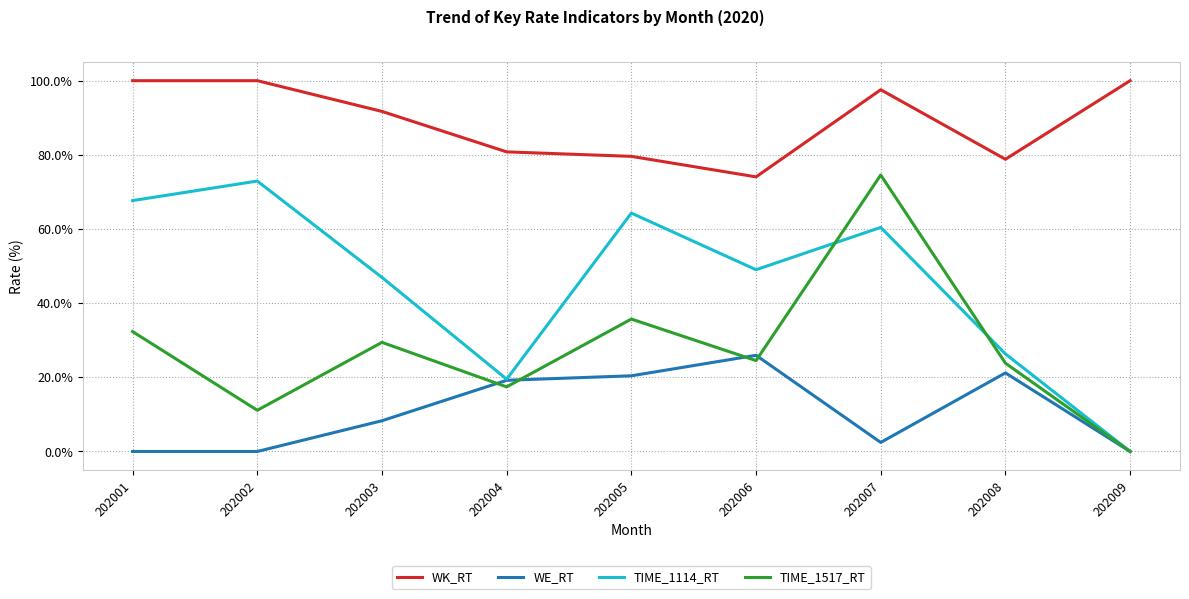

What is the difference between the highest and lowest values at 202005?

59.2